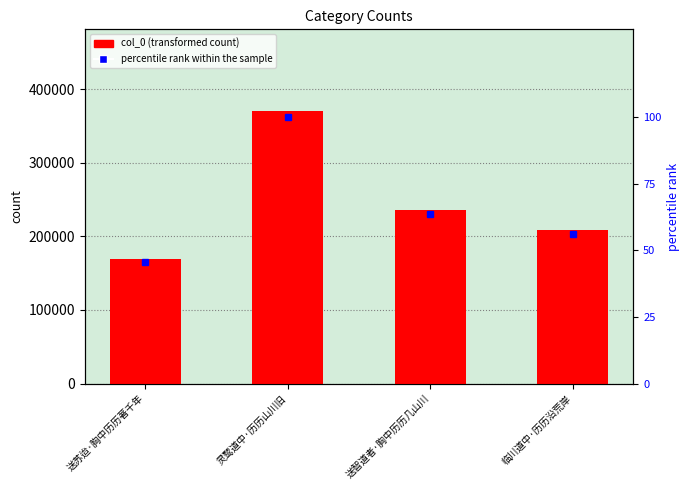

List the series in order of their overall mean, lowest first.

percentile rank within the sample, col_0